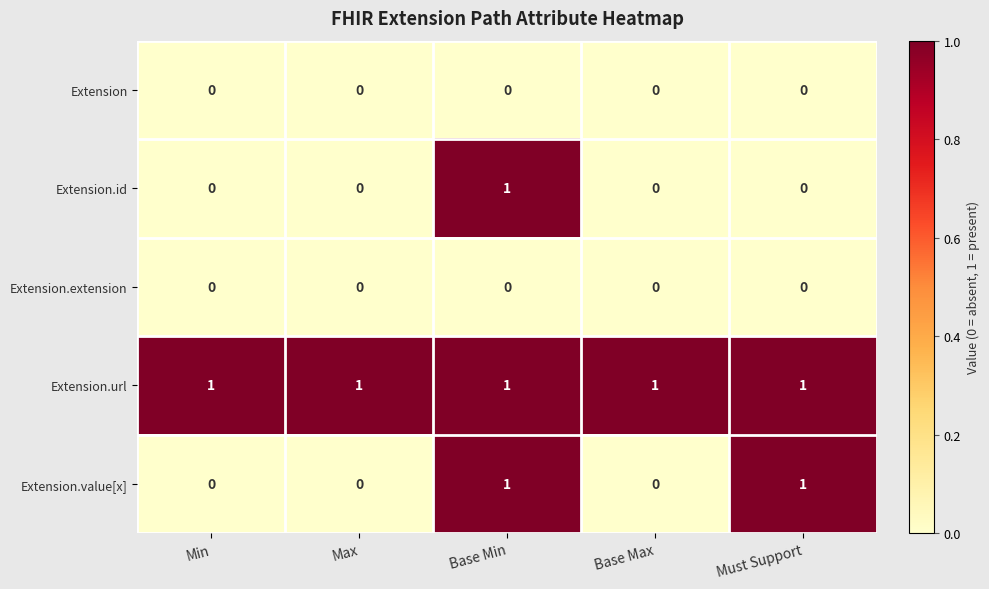

At how many categories does at least one series exceed 0?

5